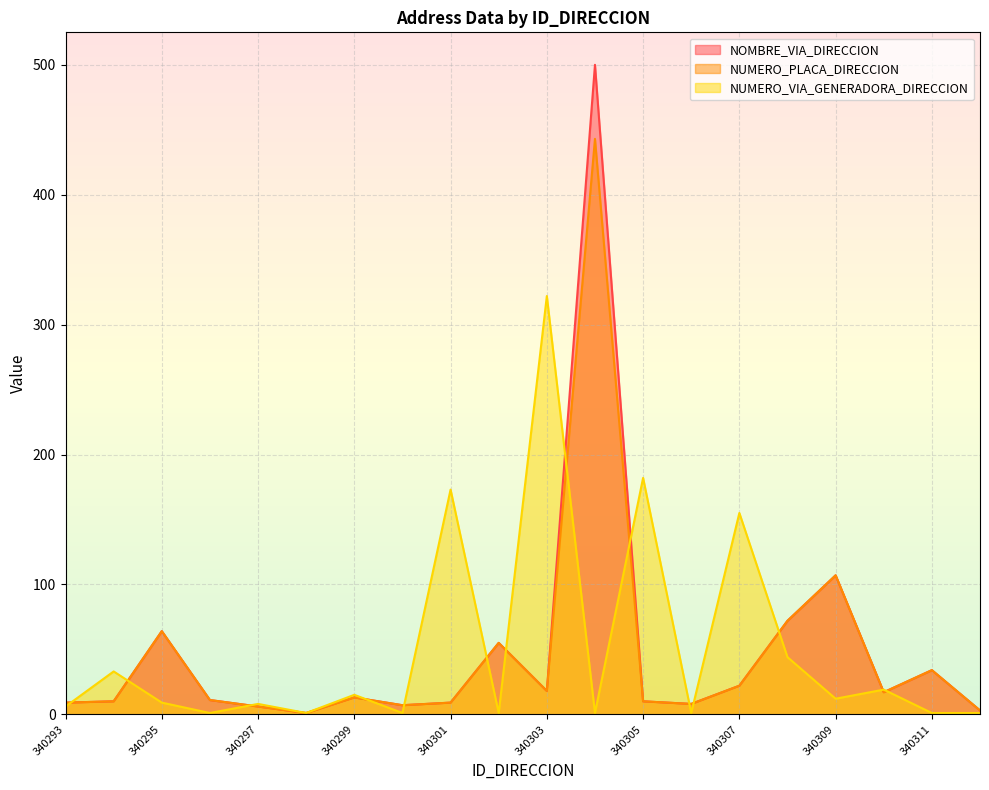

How many lines are shown in the chart?

3